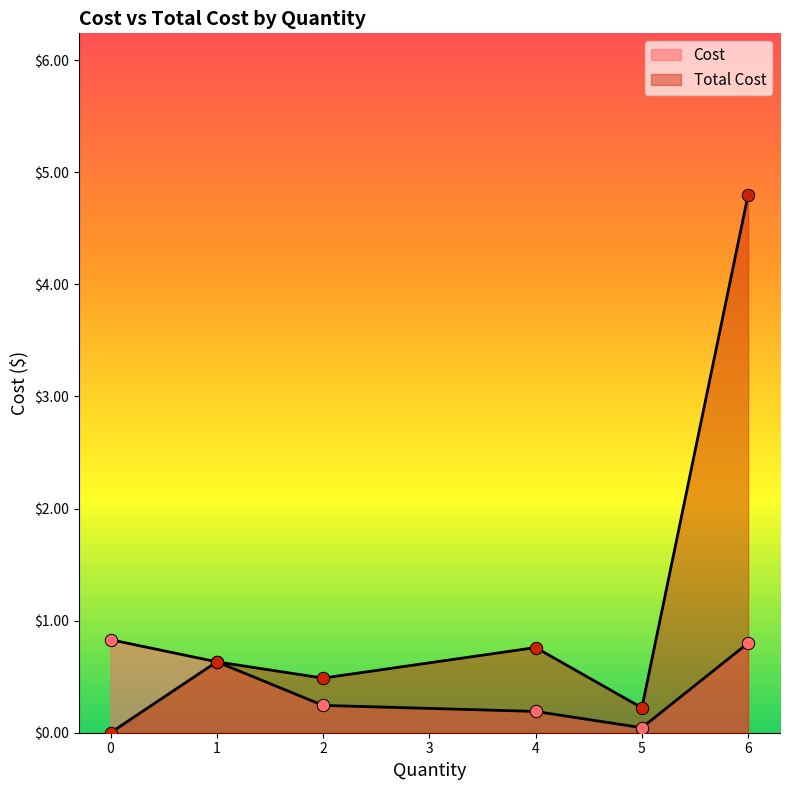

At how many categories does at least one series exceed 4?

1